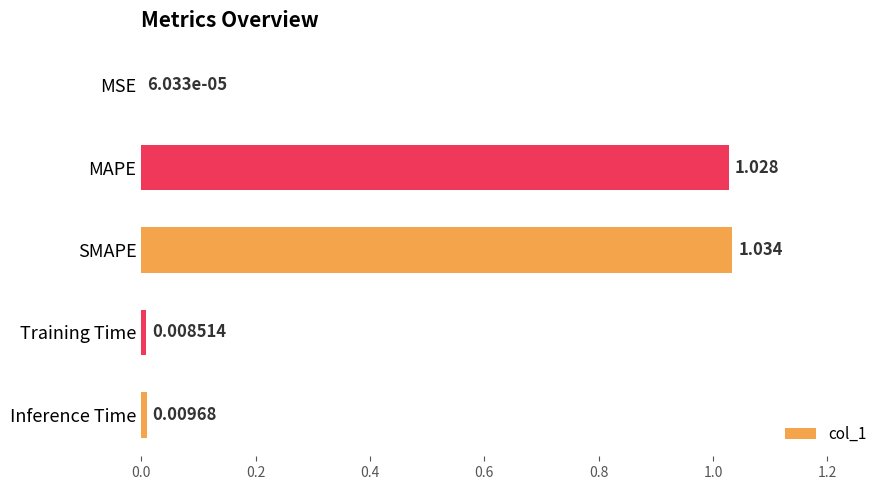

Which label corresponds to the largest value in the chart?

SMAPE